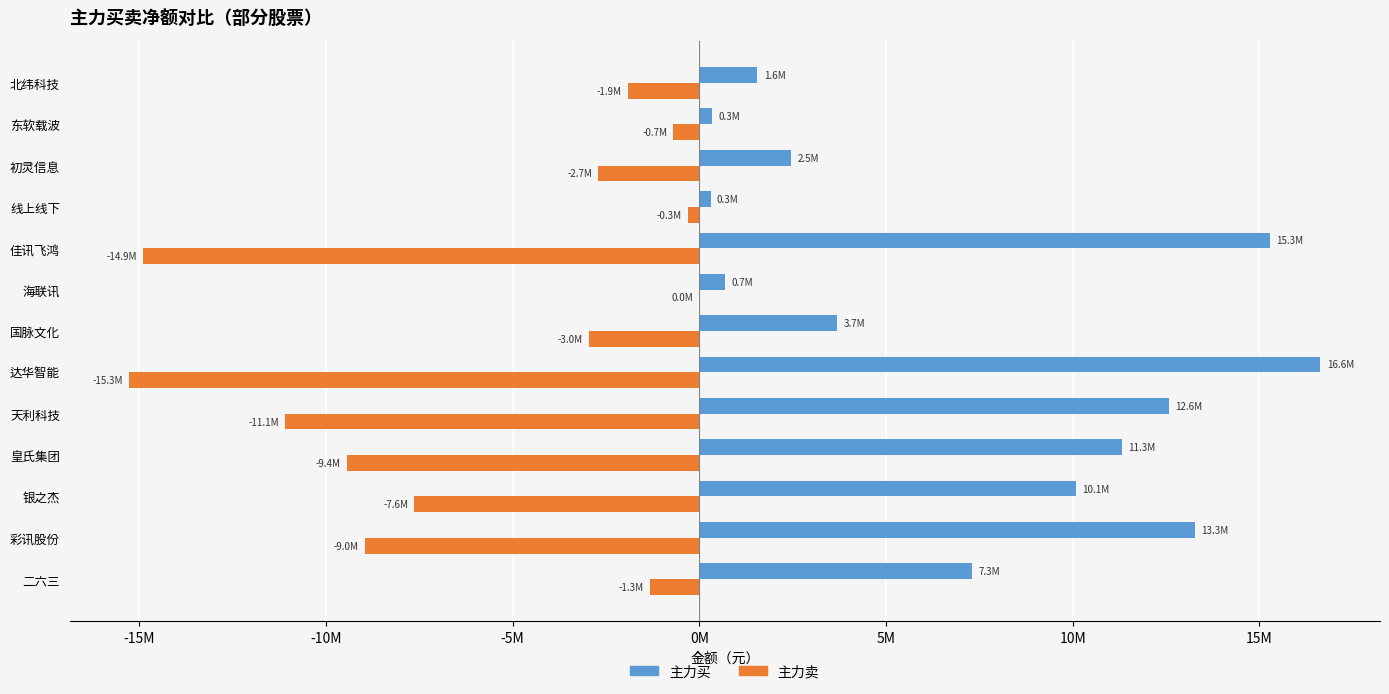

What are all the series names shown in the legend?

主力买, 主力卖